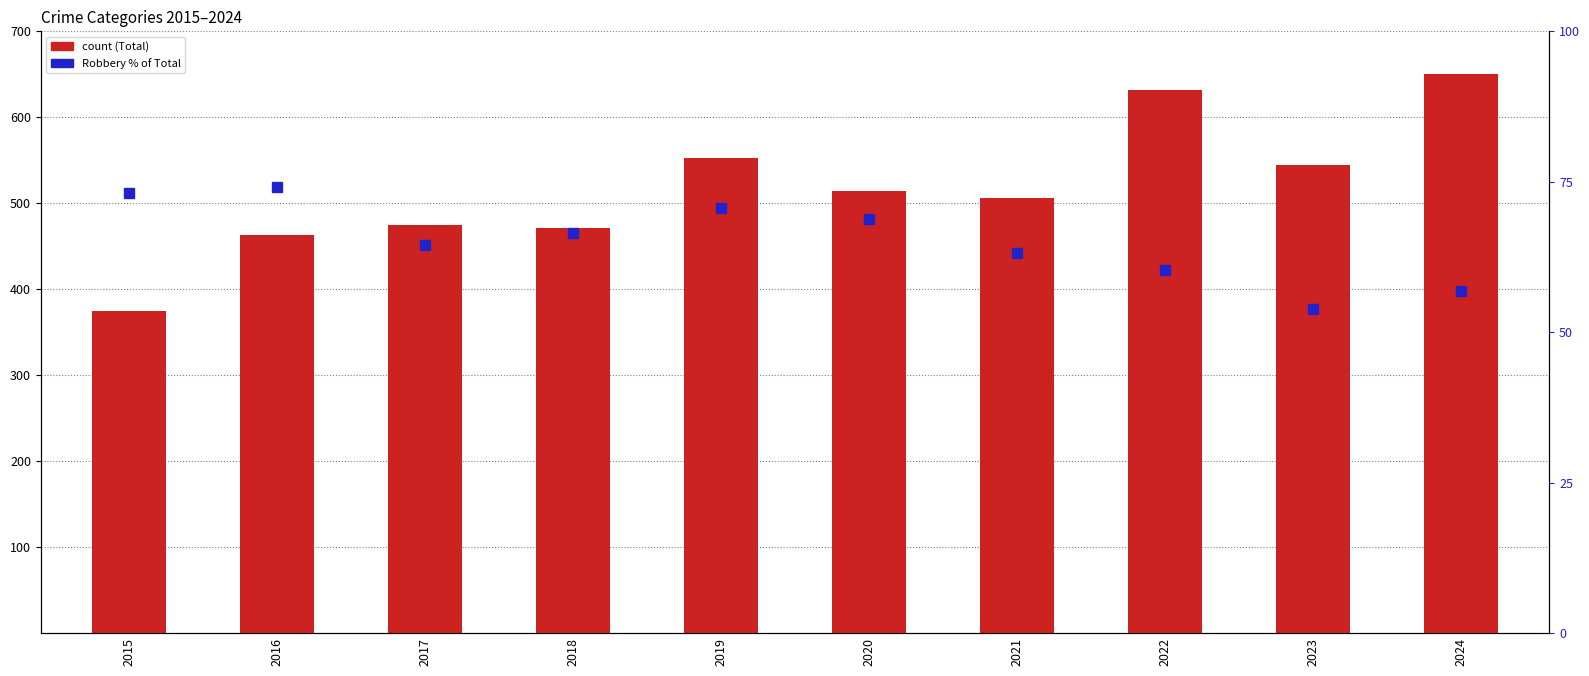

At which label does Robbery % of Total reach its minimum?

2023